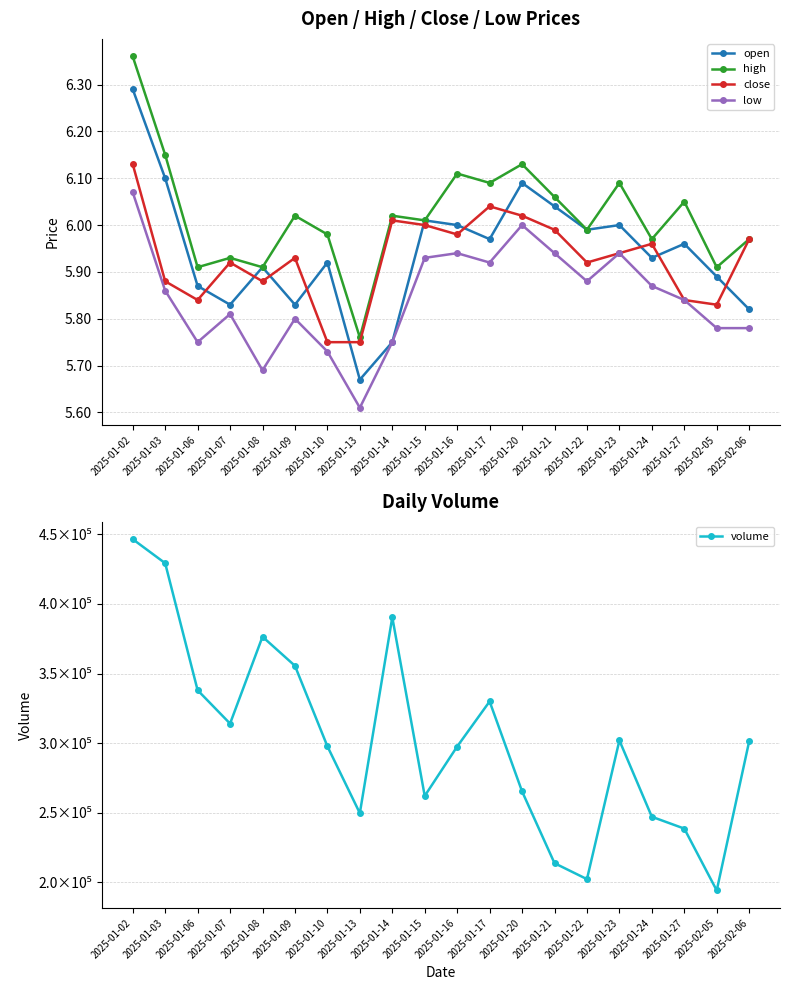

What is the smallest value displayed?

5.6